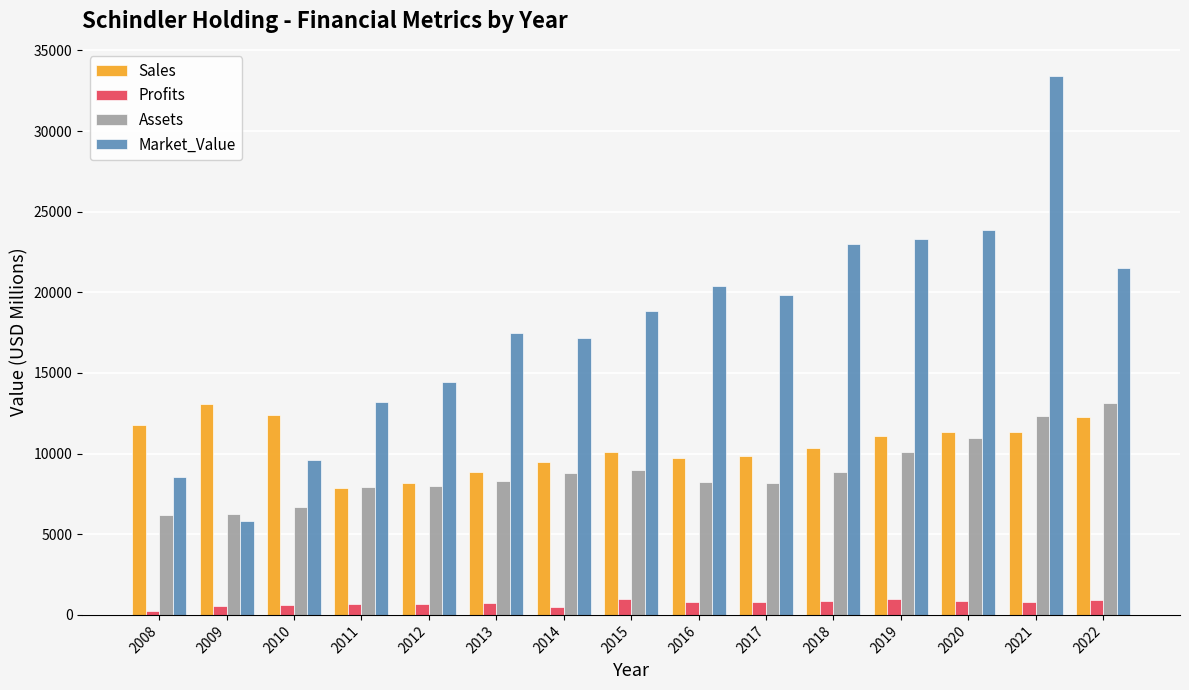

True or false: Market_Value has a value of 23307.0 at 2019.

True